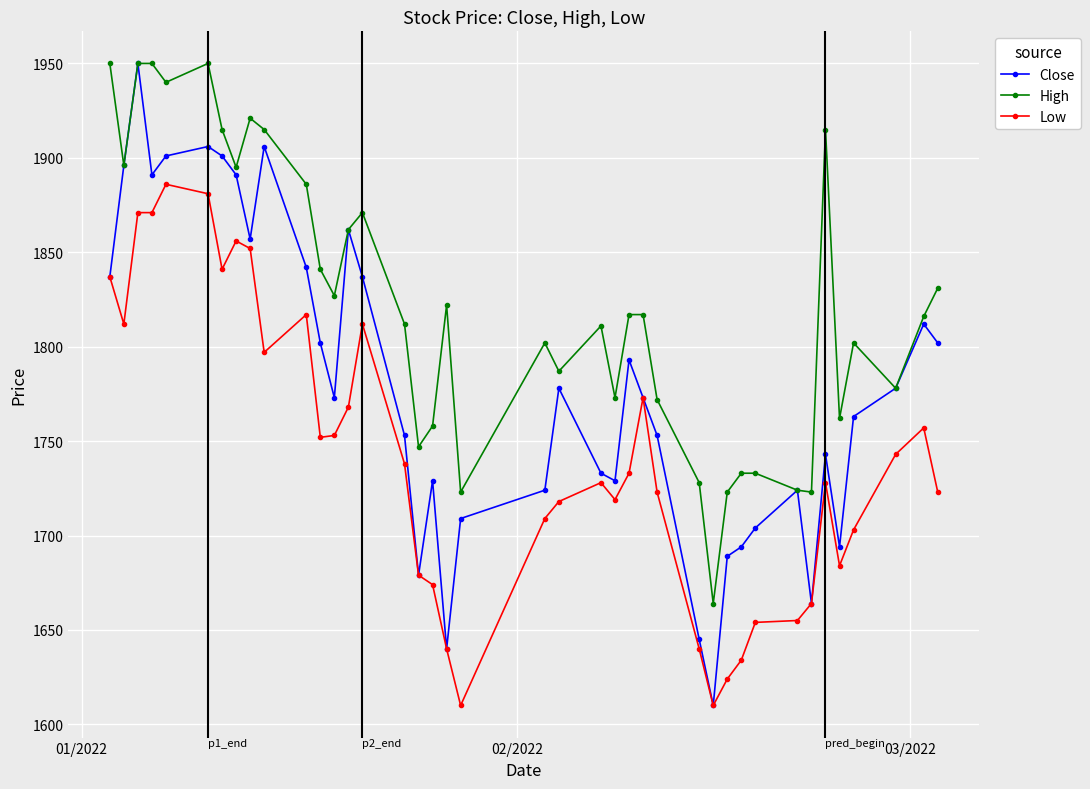

True or false: Low has more than 0 interior local peaks.

True